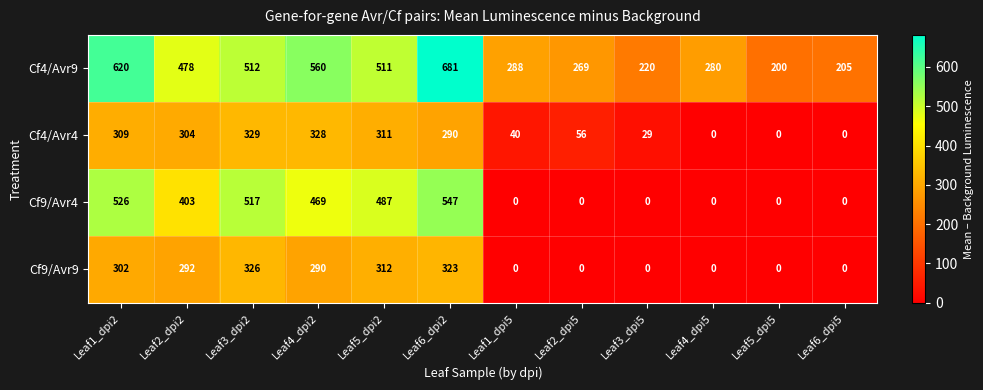

How many data points does each series have?

12